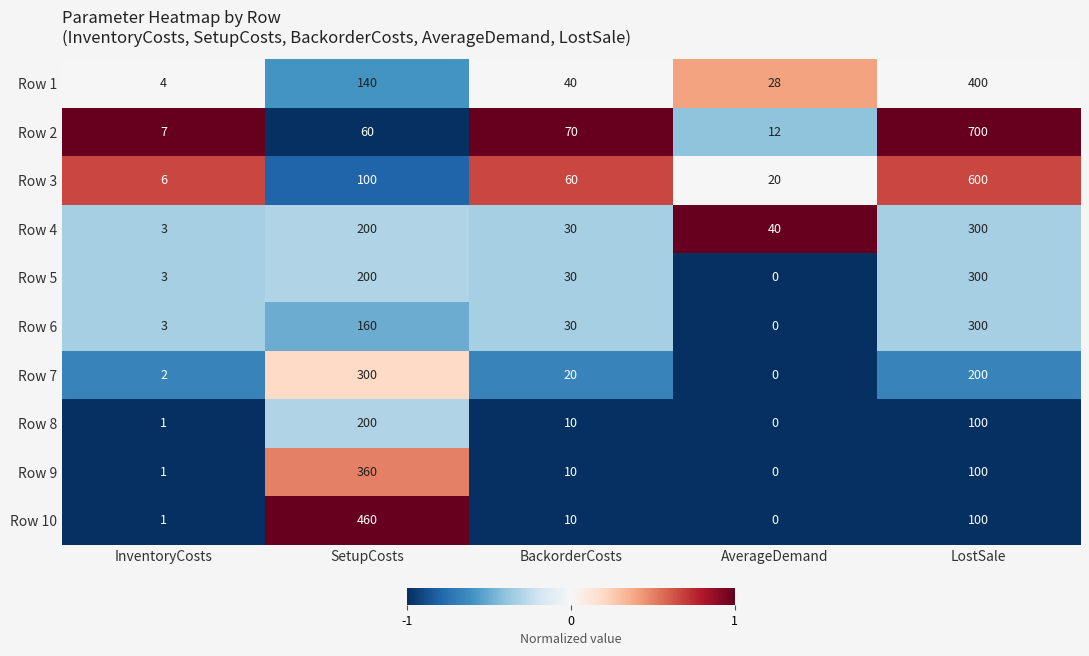

True or false: Row 4 has a value of 172 at LostSale.

False